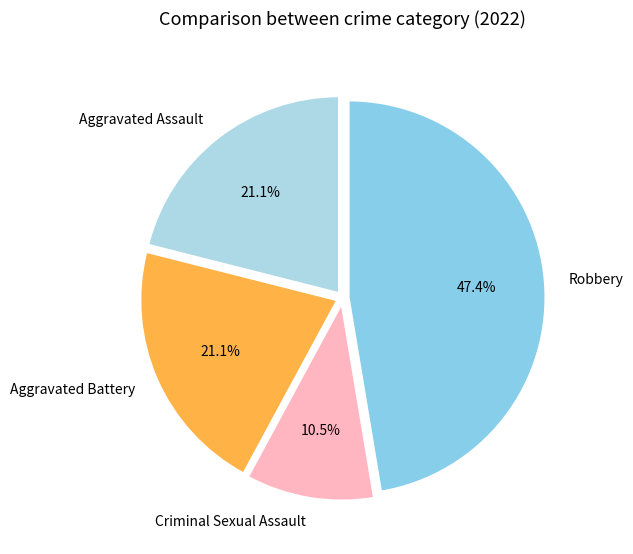

To the nearest percent, what portion does Aggravated Battery represent?

21%